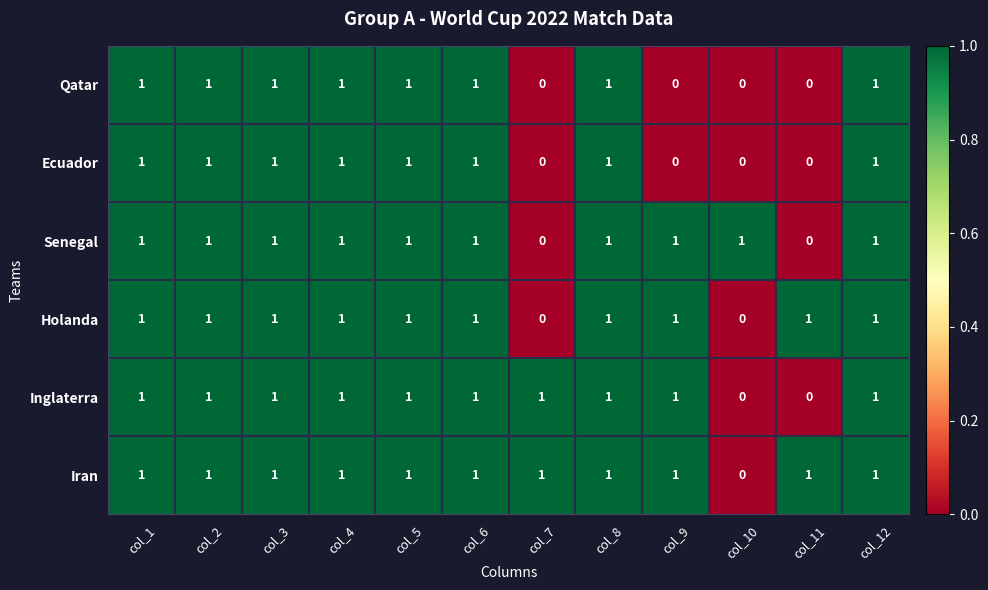

How many Iran values are between 1 and 2?

11